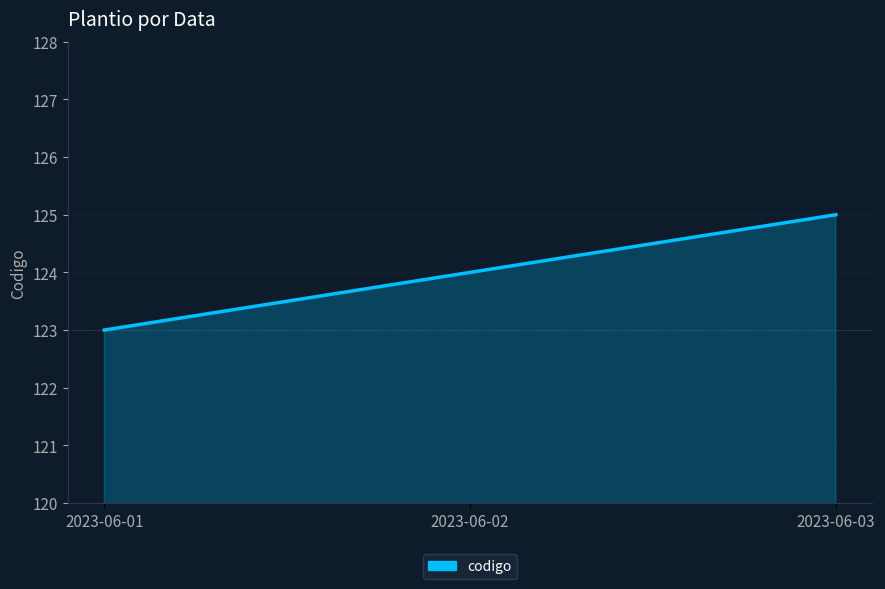

What value does the data have at 2023-06-01?

123